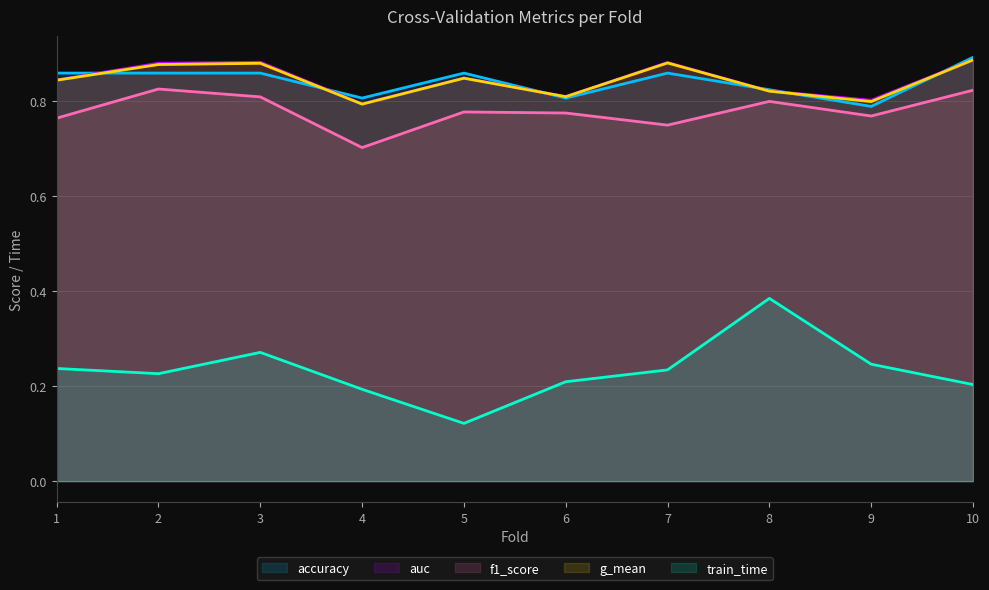

The value of accuracy at 1 is 0.9. True or false?

True